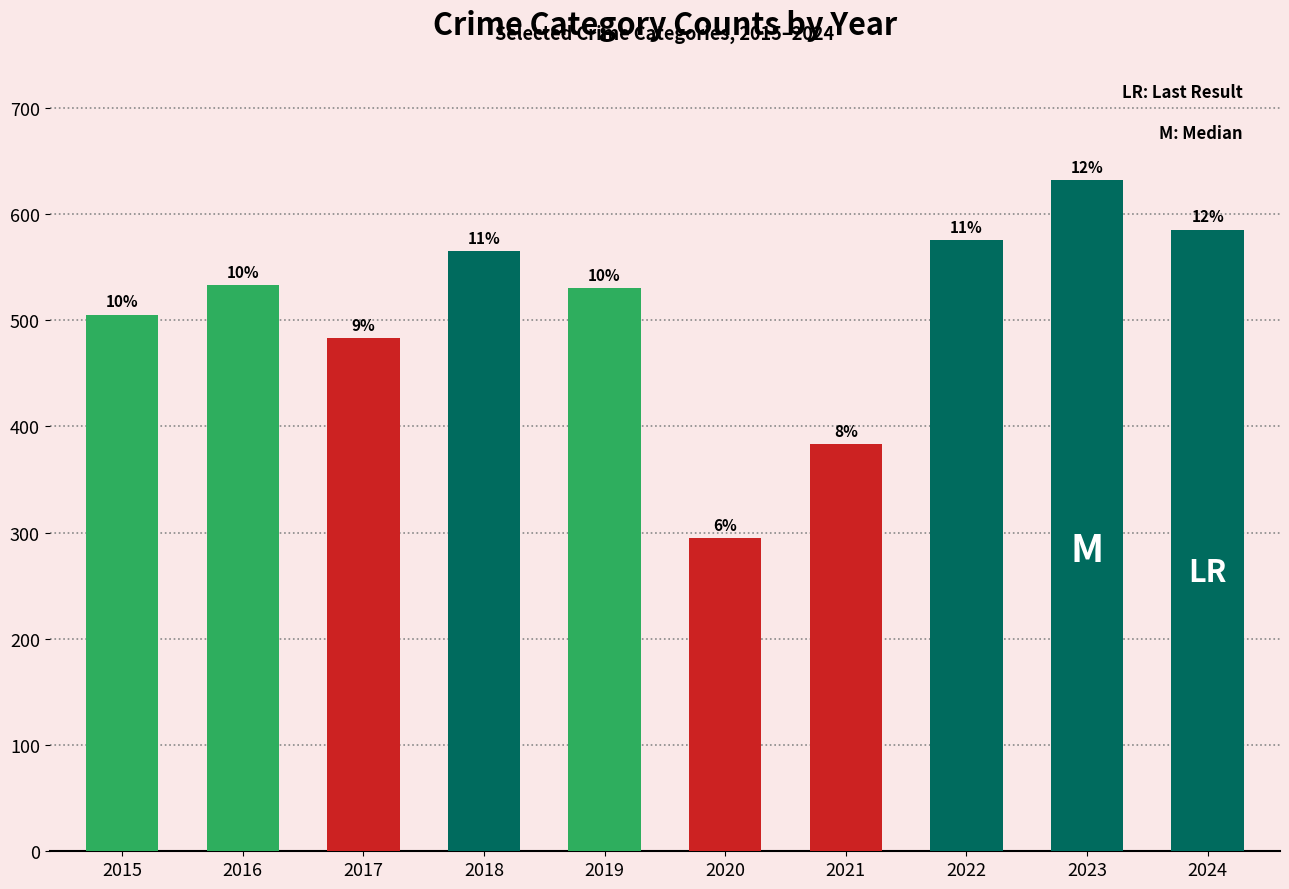

Are the bars horizontal?

No